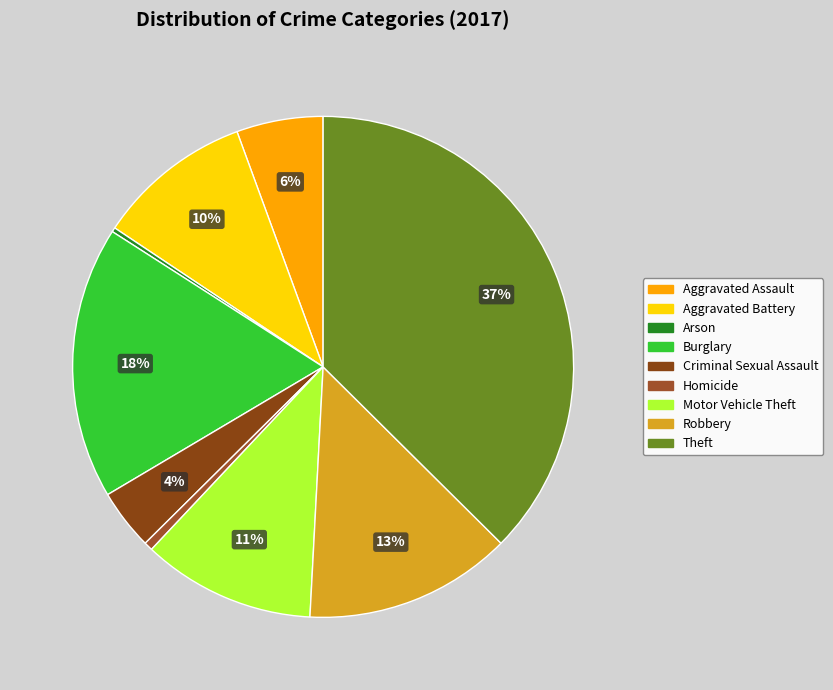

Count the number of slices in the pie.

9